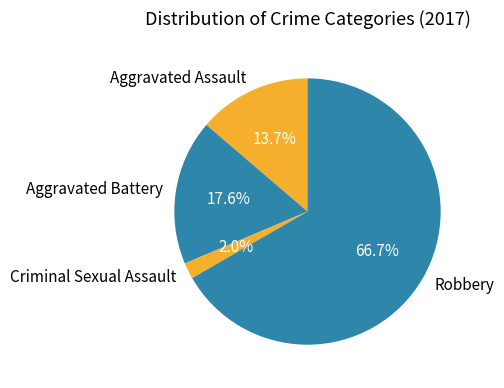

To the nearest percent, what is the difference between the Aggravated Assault and Robbery slice percentages?

53%